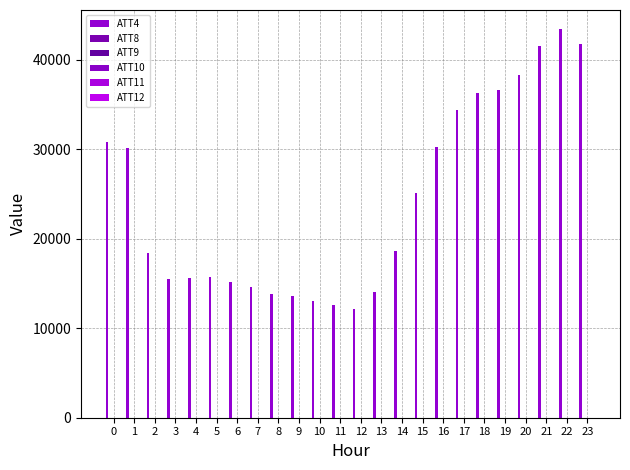

Does the chart contain stacked bars?

No